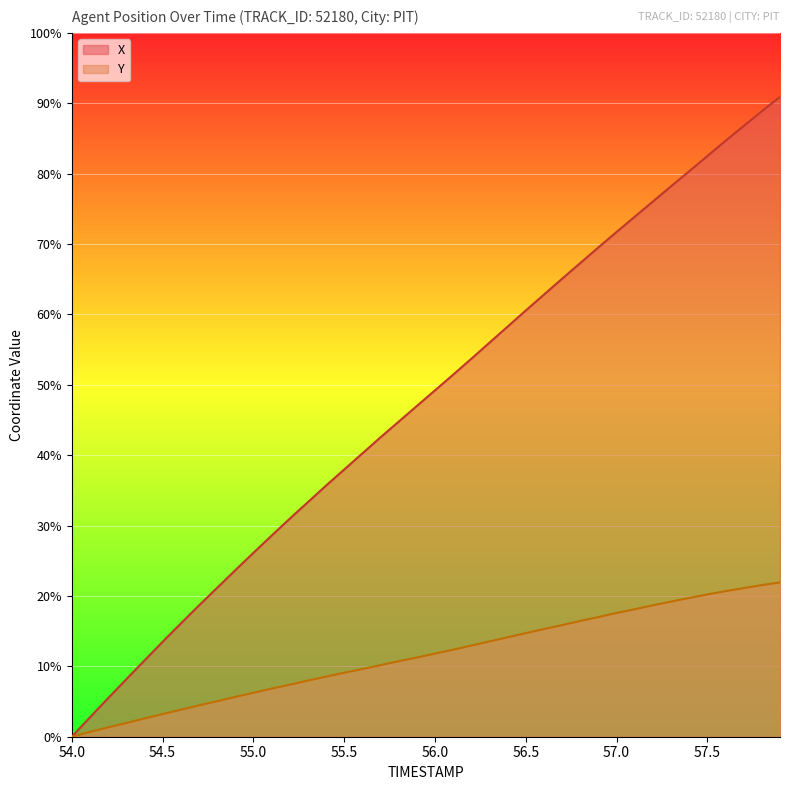

True or false: X and Y intersect in this chart.

False